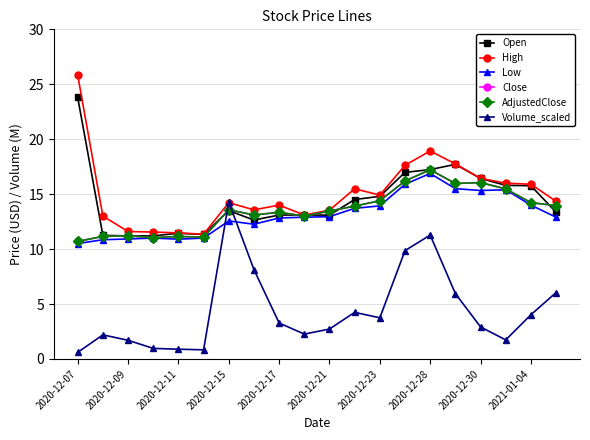

How many times do AdjustedClose and Open cross each other?

7